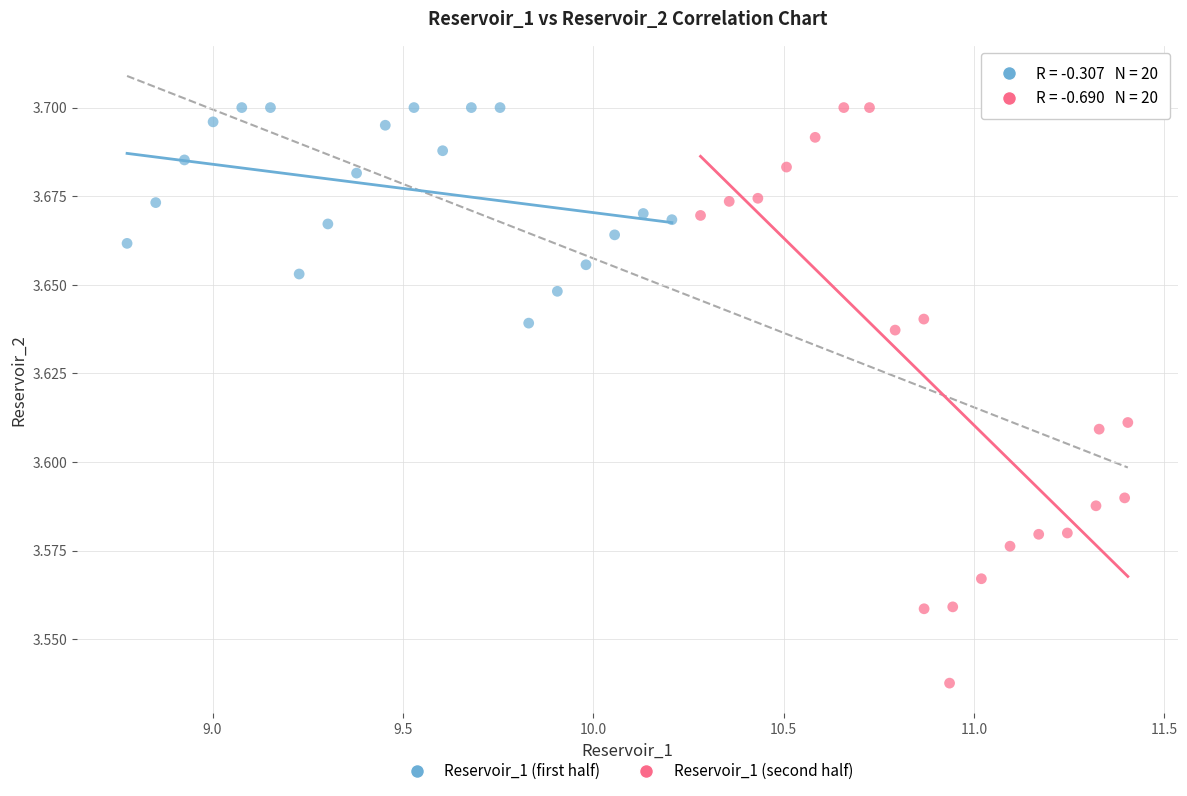

Which series contains the lowest Y value?

Reservoir_1 (second half)